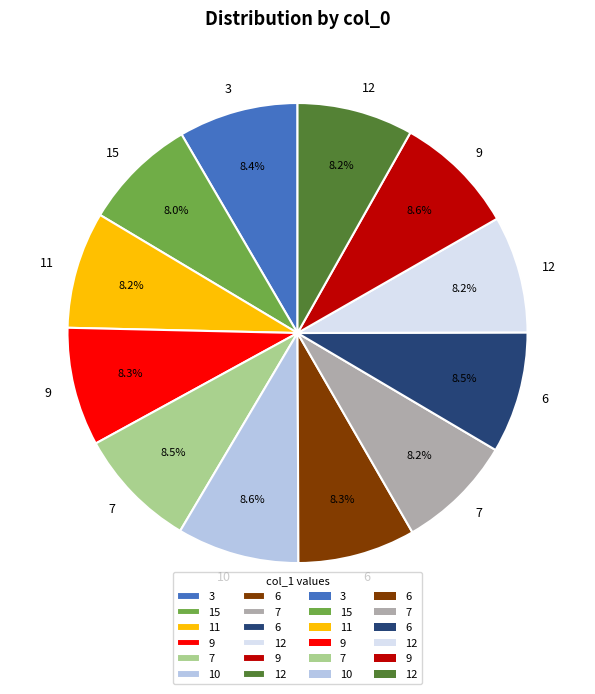

Is there a majority slice in this chart?

No